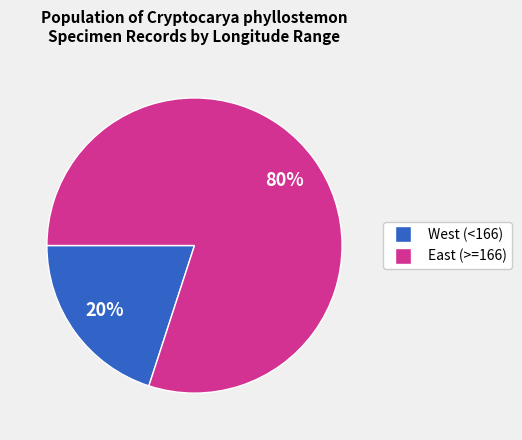

To the nearest percent, what is the average slice percentage?

50%